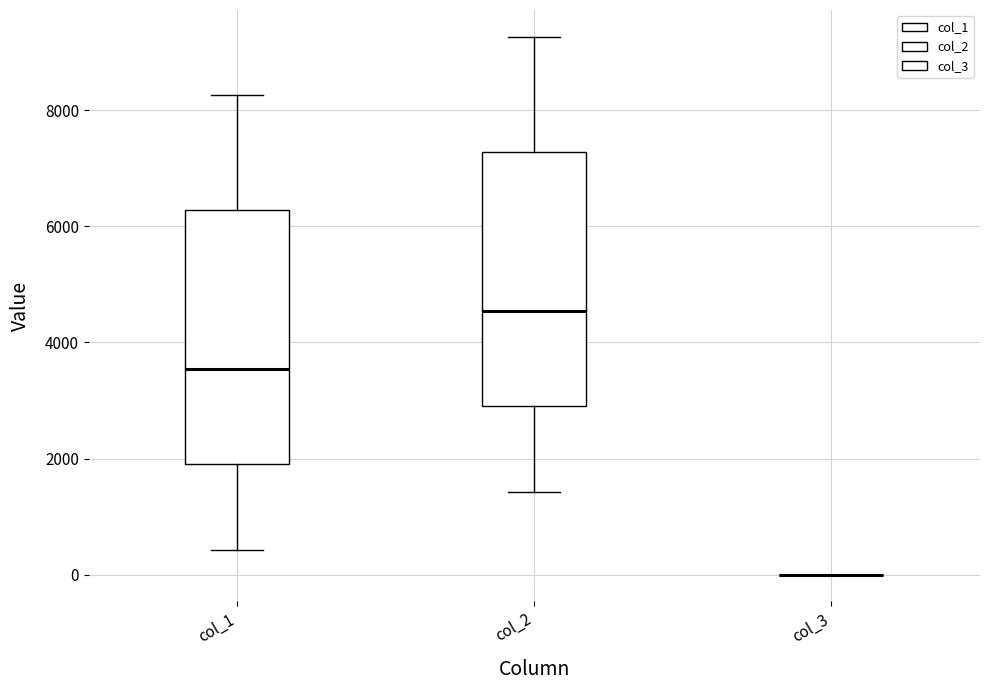

Where does the upper whisker of the box for col_2 end on the y-axis? The values are not printed on the chart, so give them approximately, as read against the axis.

9200